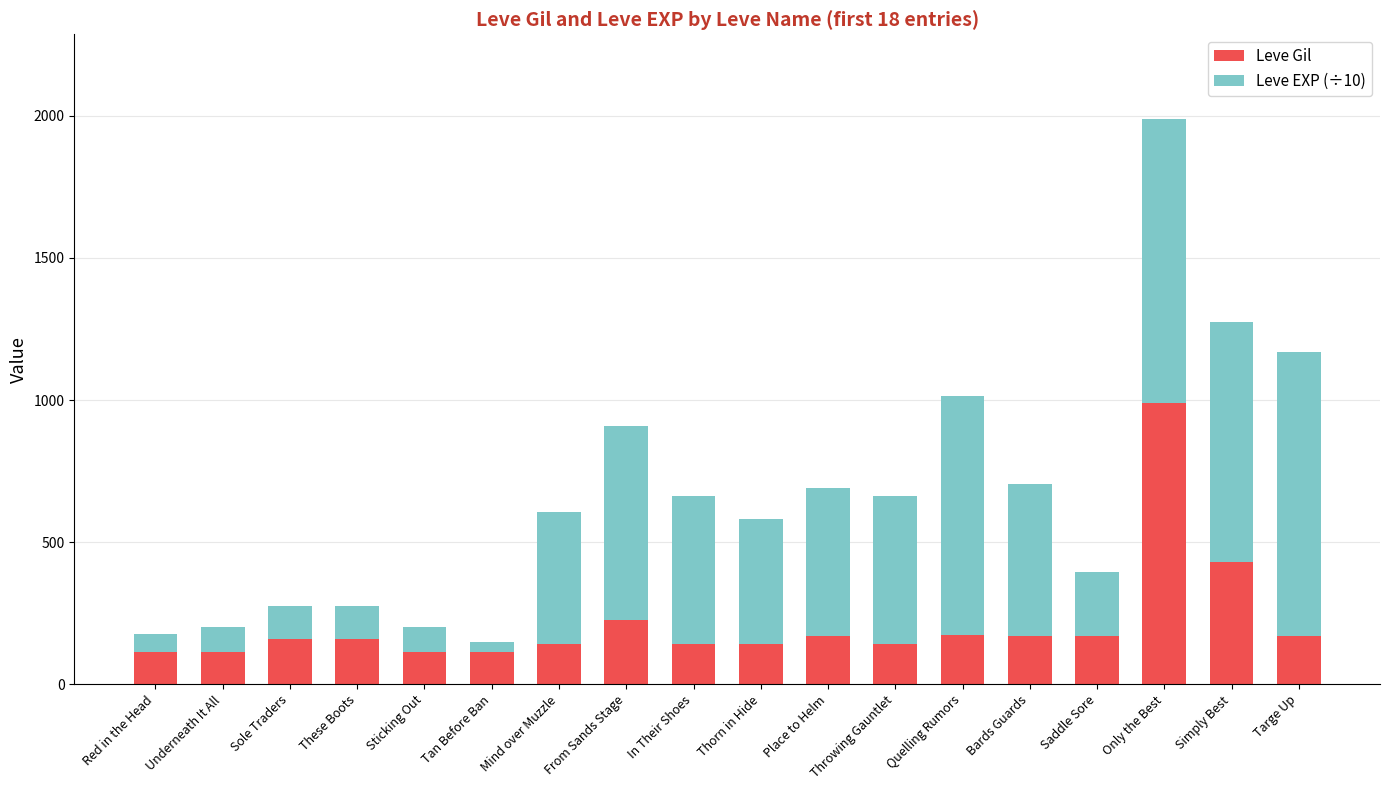

Are the bars horizontal?

No